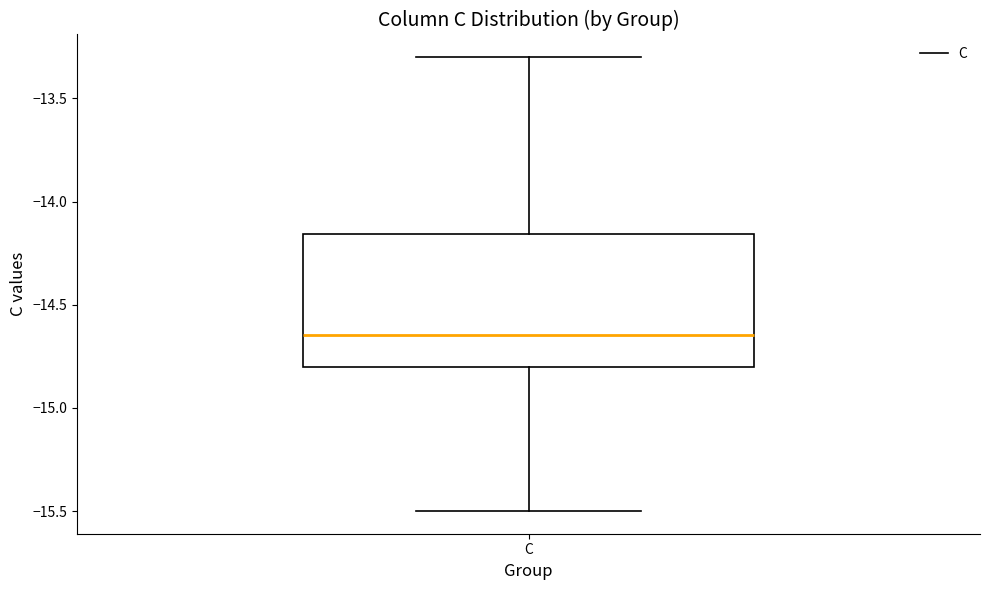

Where does the upper whisker of the box for C end on the y-axis? The values are not printed on the chart, so give them approximately, as read against the axis.

-13.30